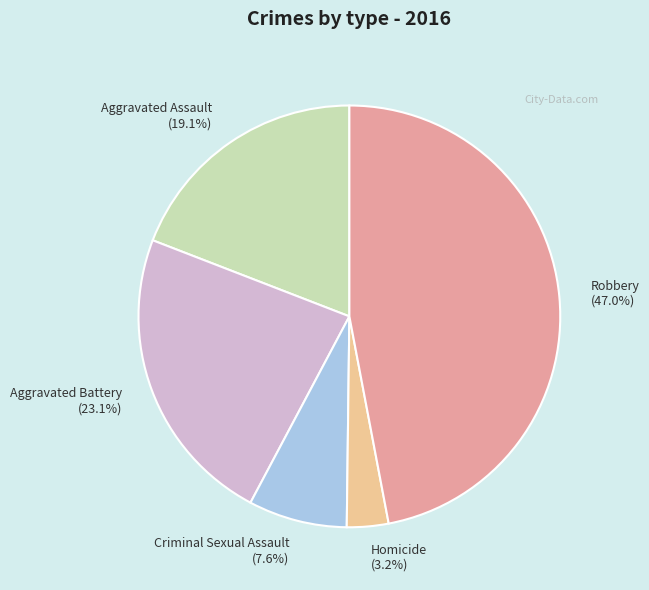

Combined, do Aggravated Battery and Aggravated Assault account for over 50%?

No